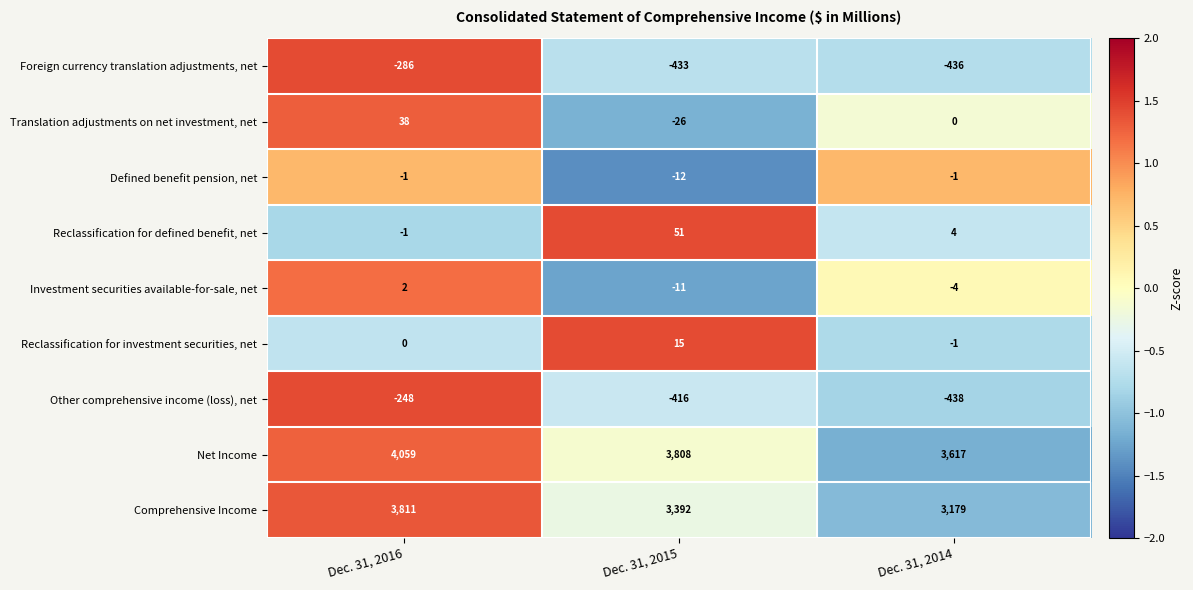

Reading right to left, extract all data points from this chart.

Foreign currency translation adjustments, net: -436	-433	-286
Translation adjustments on net investment, net: 0	-26	38
Defined benefit pension, net: -1	-12	-1
Reclassification for defined benefit, net: 4	51	-1
Investment securities available-for-sale, net: -4	-11	2
Reclassification for investment securities, net: -1	15	0
Other comprehensive income (loss), net: -438	-416	-248
Net Income: 3617	3808	4059
Comprehensive Income: 3179	3392	3811